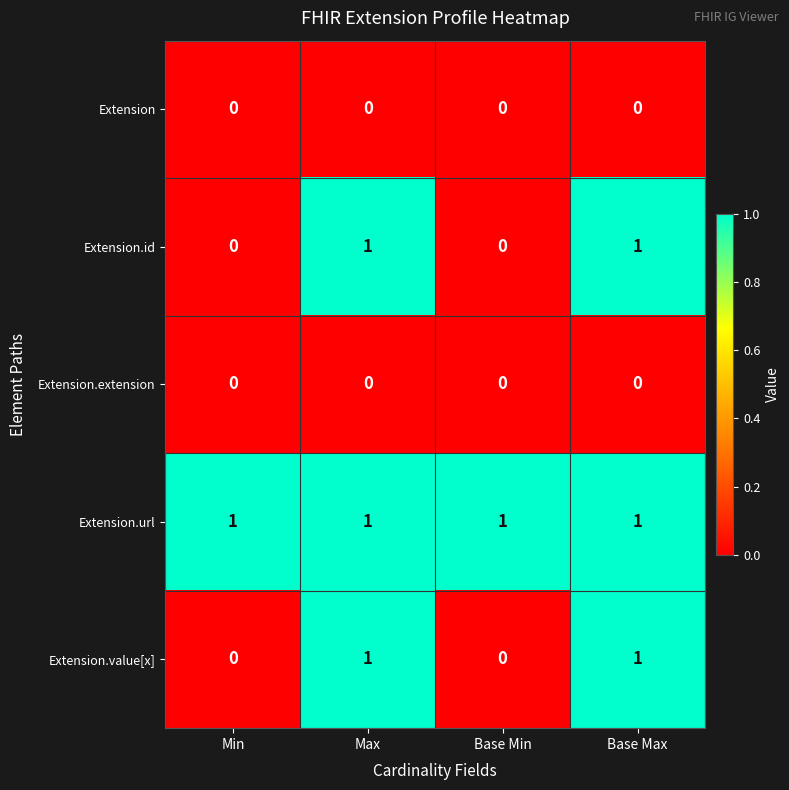

Which series has the largest total across all categories?

Extension.url